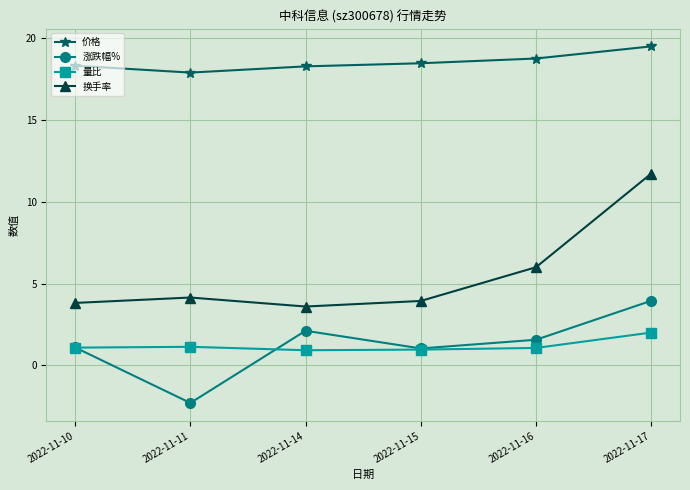

Does the chart display data point markers on the line(s)?

Yes